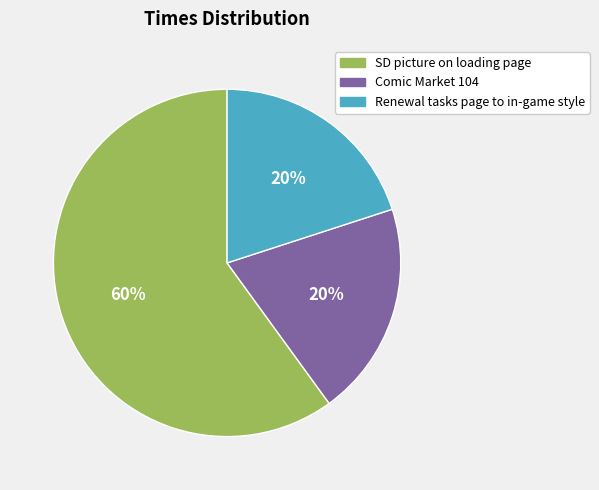

Is there any slice that represents more than half of the pie?

Yes